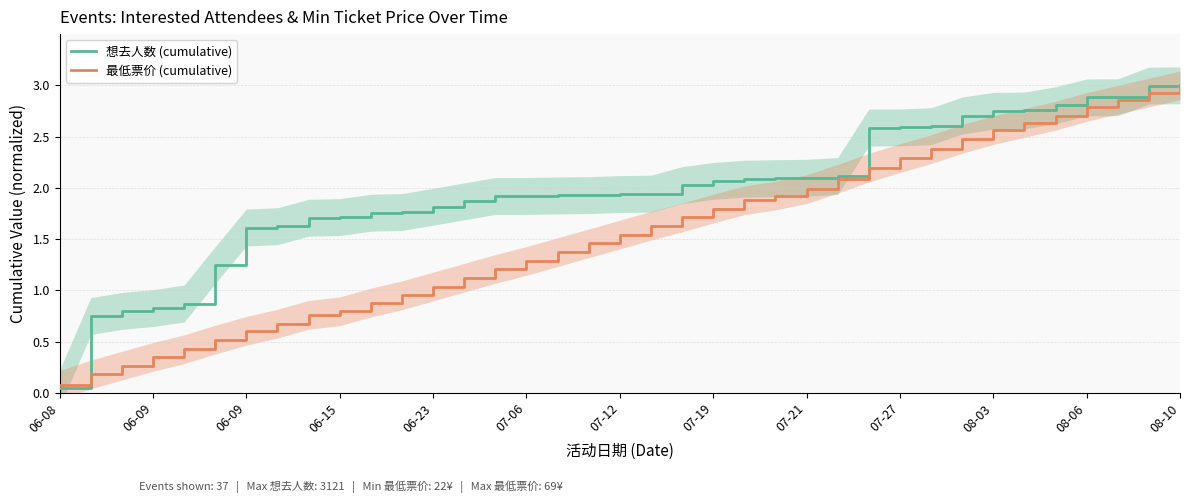

The 最低票价 (cumulative) series shows 1.2 at 08-03. True or false?

False